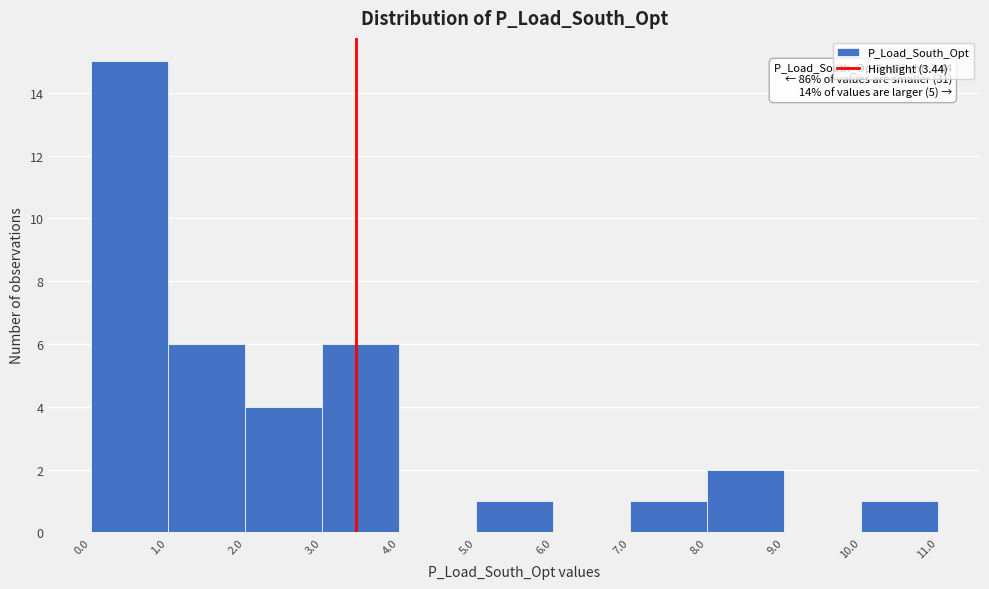

Over which range of the x-axis is the bar tallest?

0.0 to 1.0